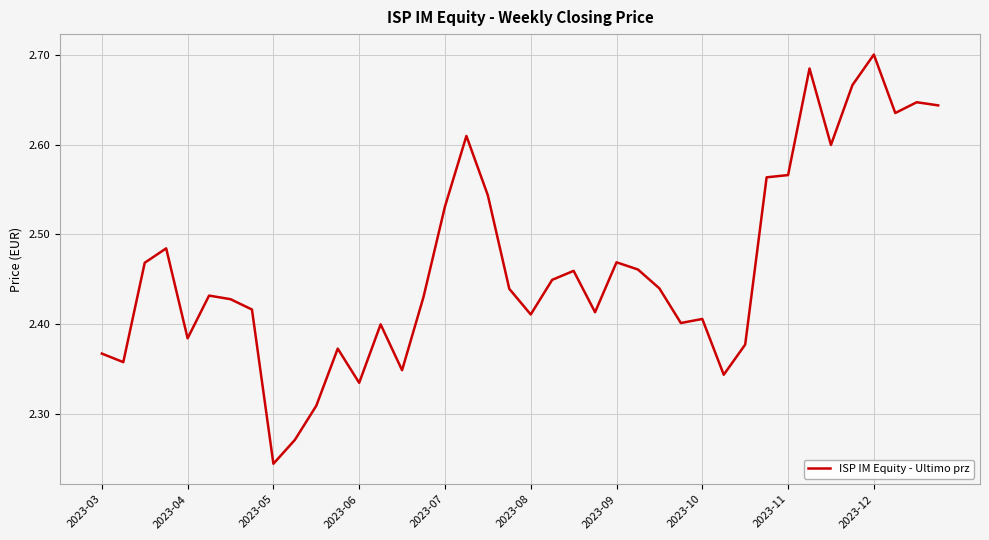

What is the difference between the maximum and minimum values?

0.5